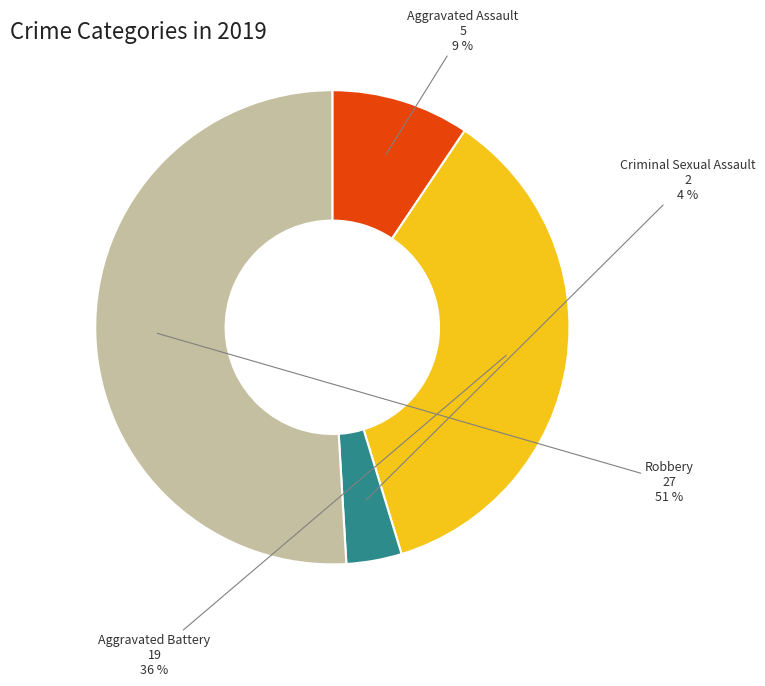

To the nearest percent, what is the difference between the largest and smallest slice percentages?

47%